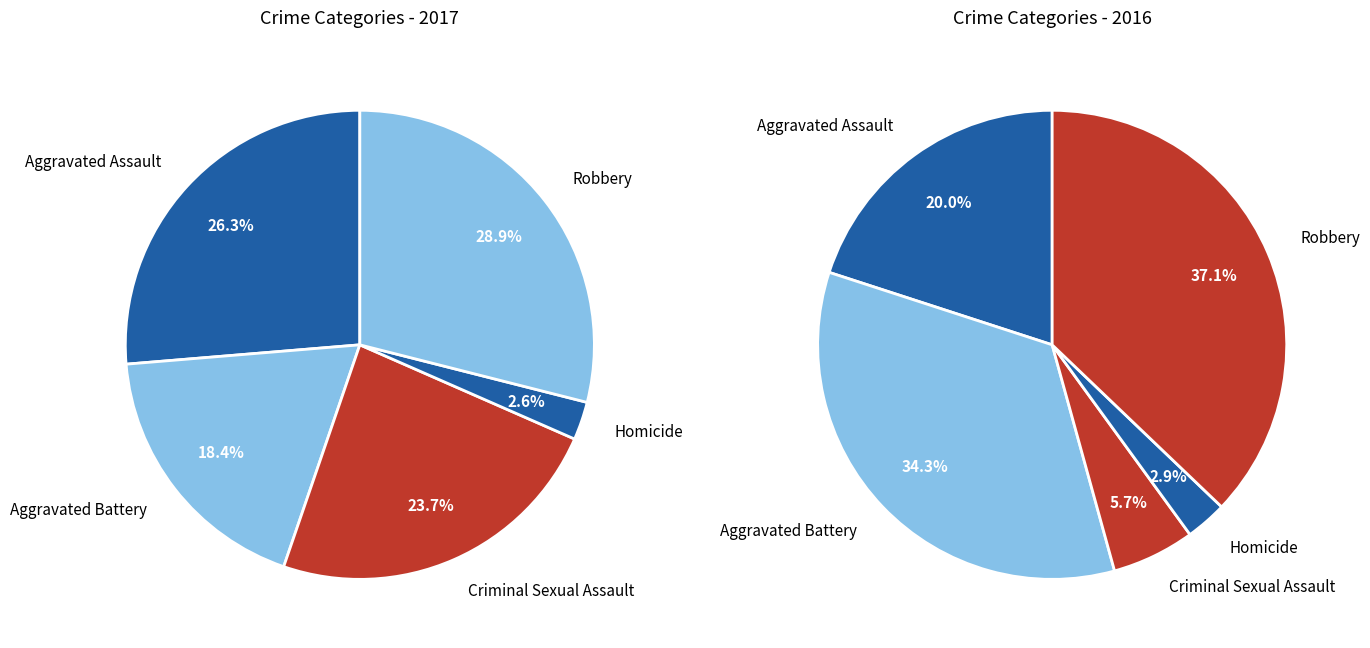

The Criminal Sexual Assault slice represents 24% of the pie. True or false?

True